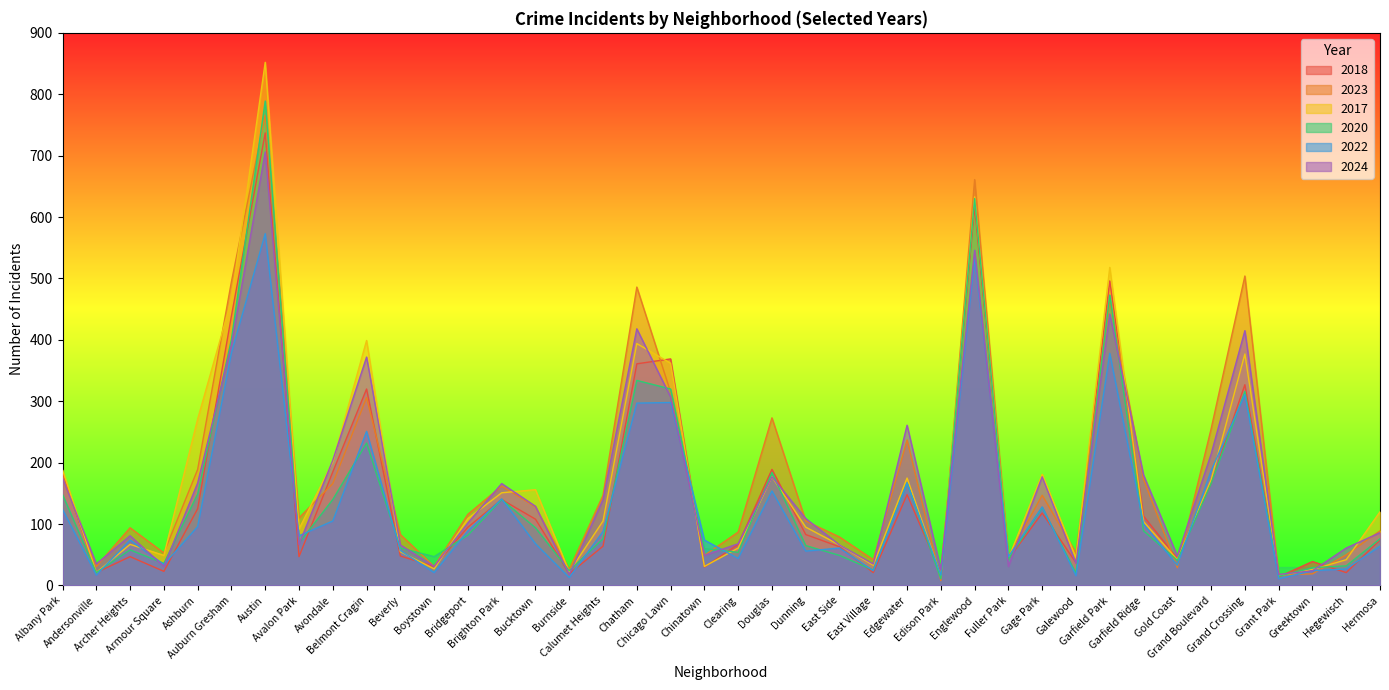

Which series changed the most between Clearing and Gold Coast?

2023